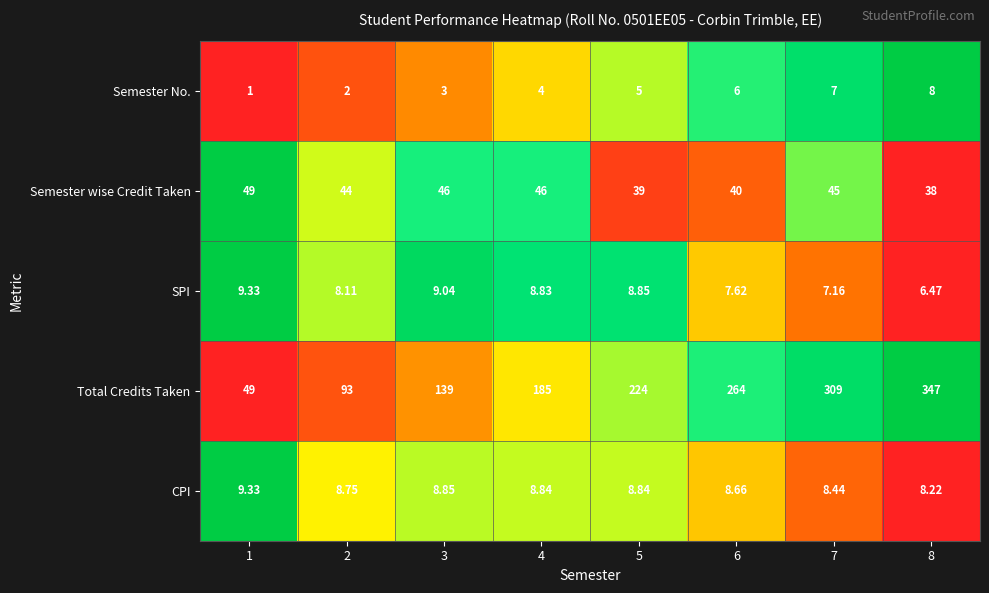

Which series changed the most between 5 and 8?

Total Credits Taken